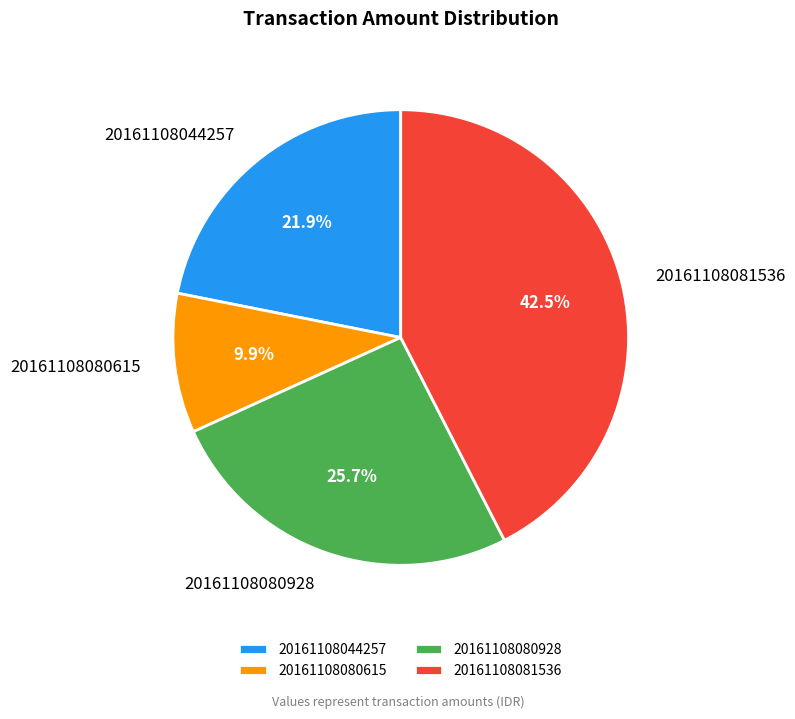

Rank the categories by value from lowest to highest.

20161108080615, 20161108044257, 20161108080928, 20161108081536